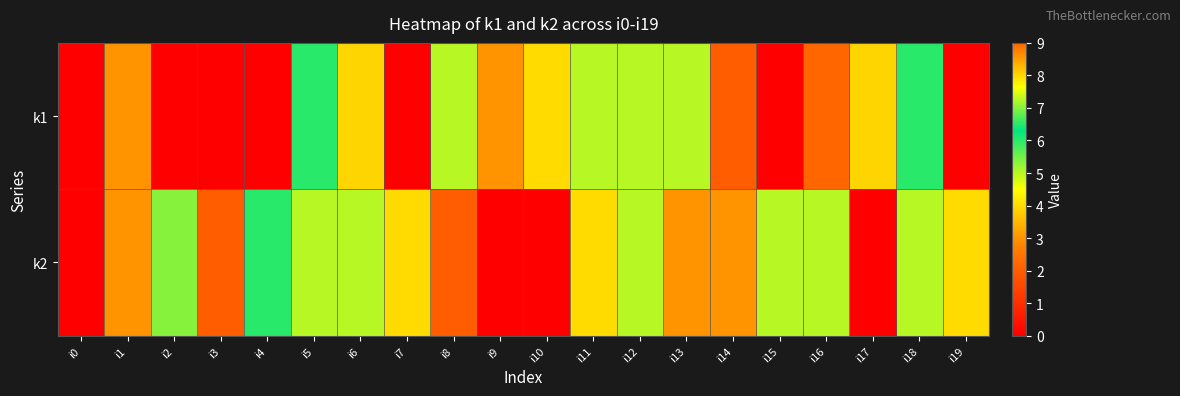

Between i4 and i6, which series saw the biggest shift?

k1